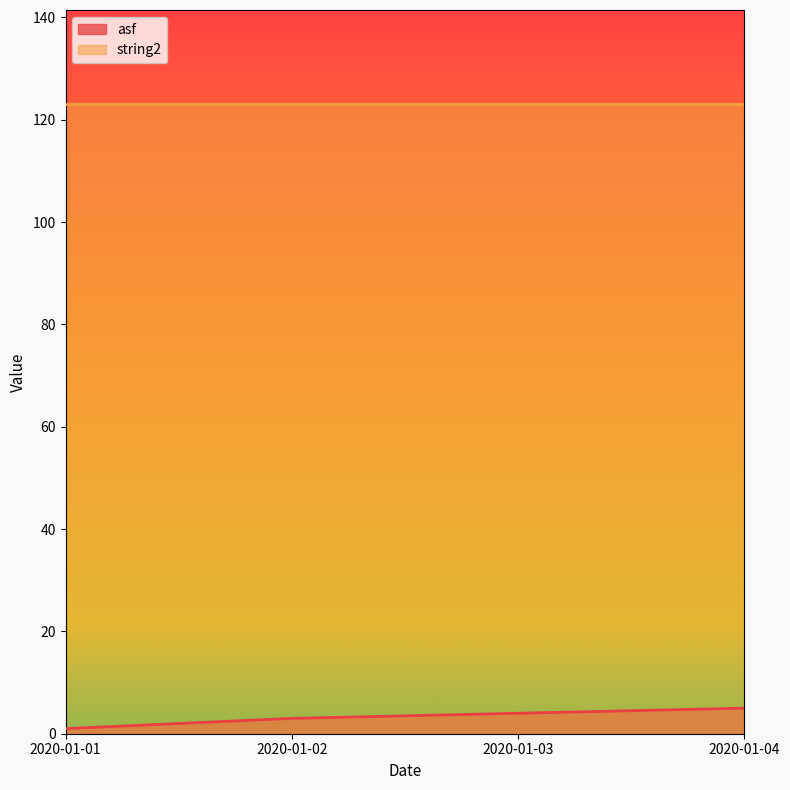

How many distinct data groups are displayed?

2